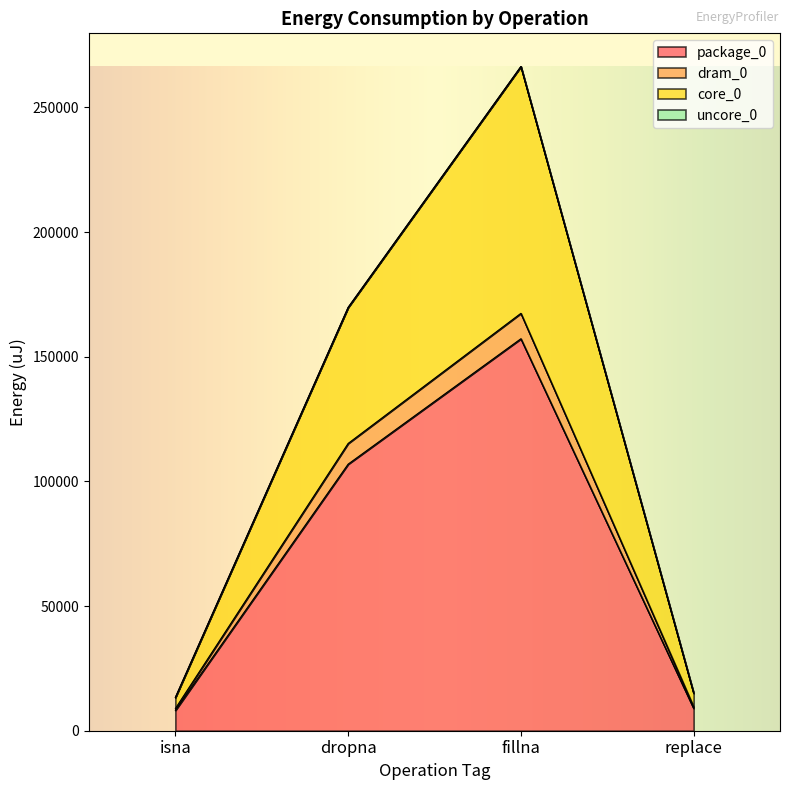

The value of core_0 at dropna is 67606. True or false?

False